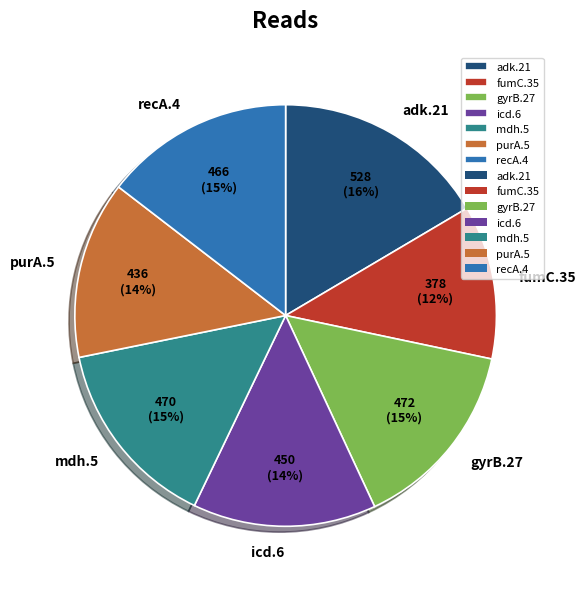

Count the number of slices in the pie.

7